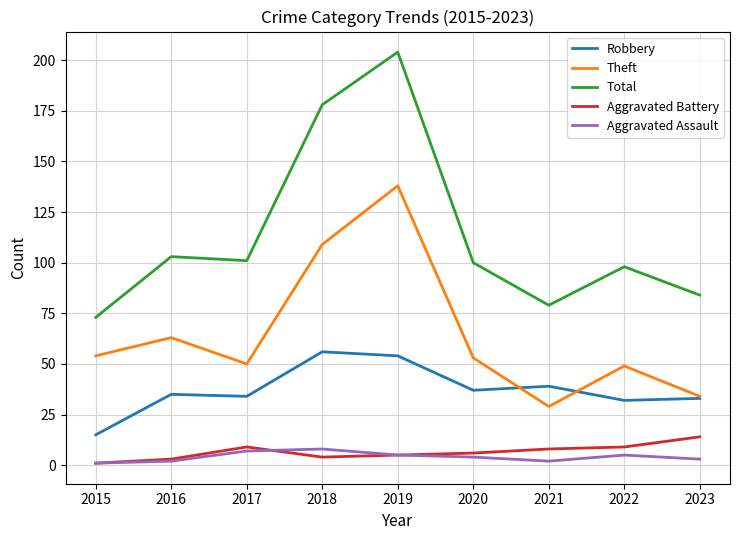

The value of Theft at 2018 is 109. True or false?

True